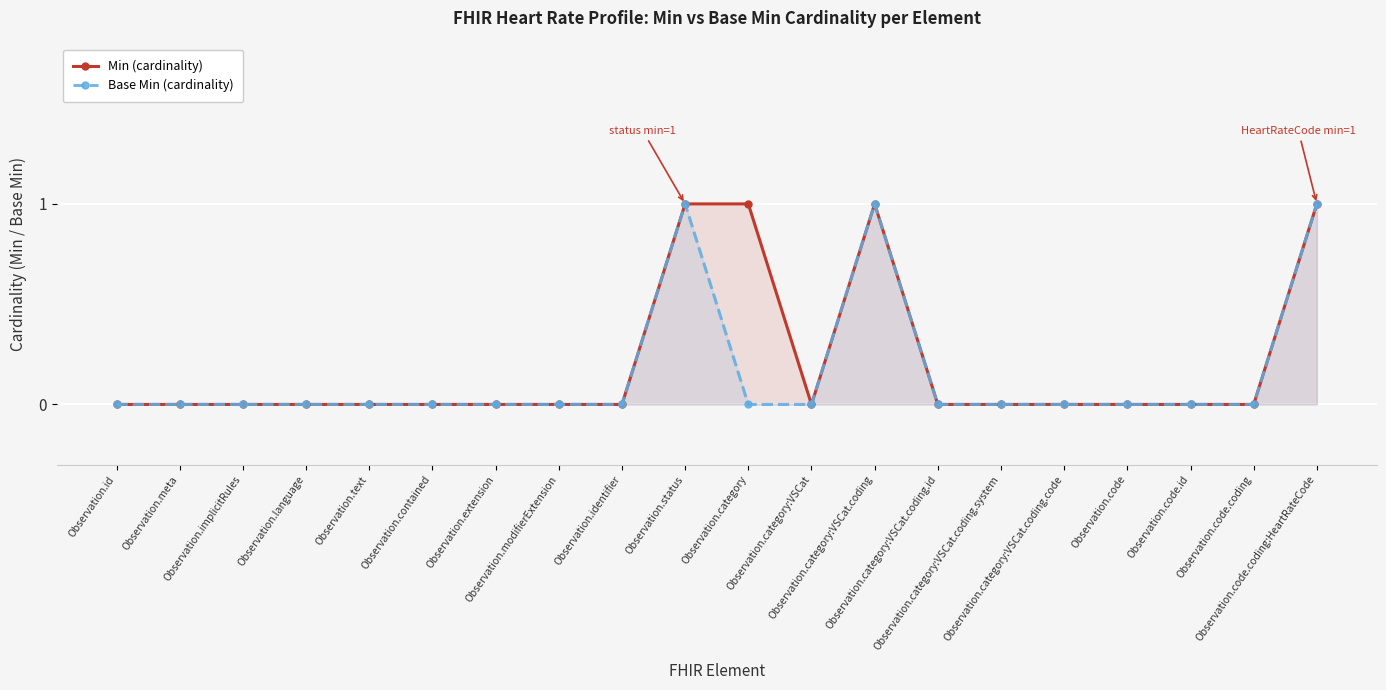

Which has a higher value, Observation.contained or Observation.category?

Observation.category